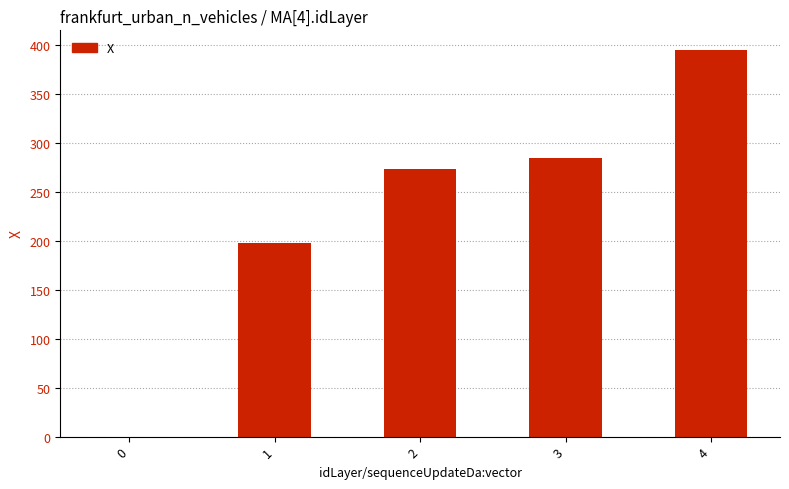

What is the sum of the values at 3 and 1?

483.0